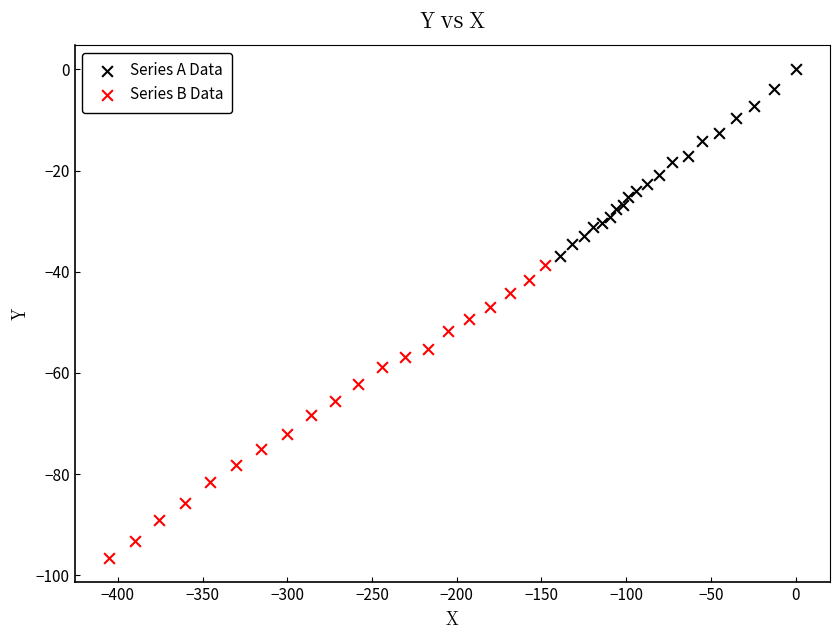

Which series has the largest Y range (max minus min)?

Series B Data